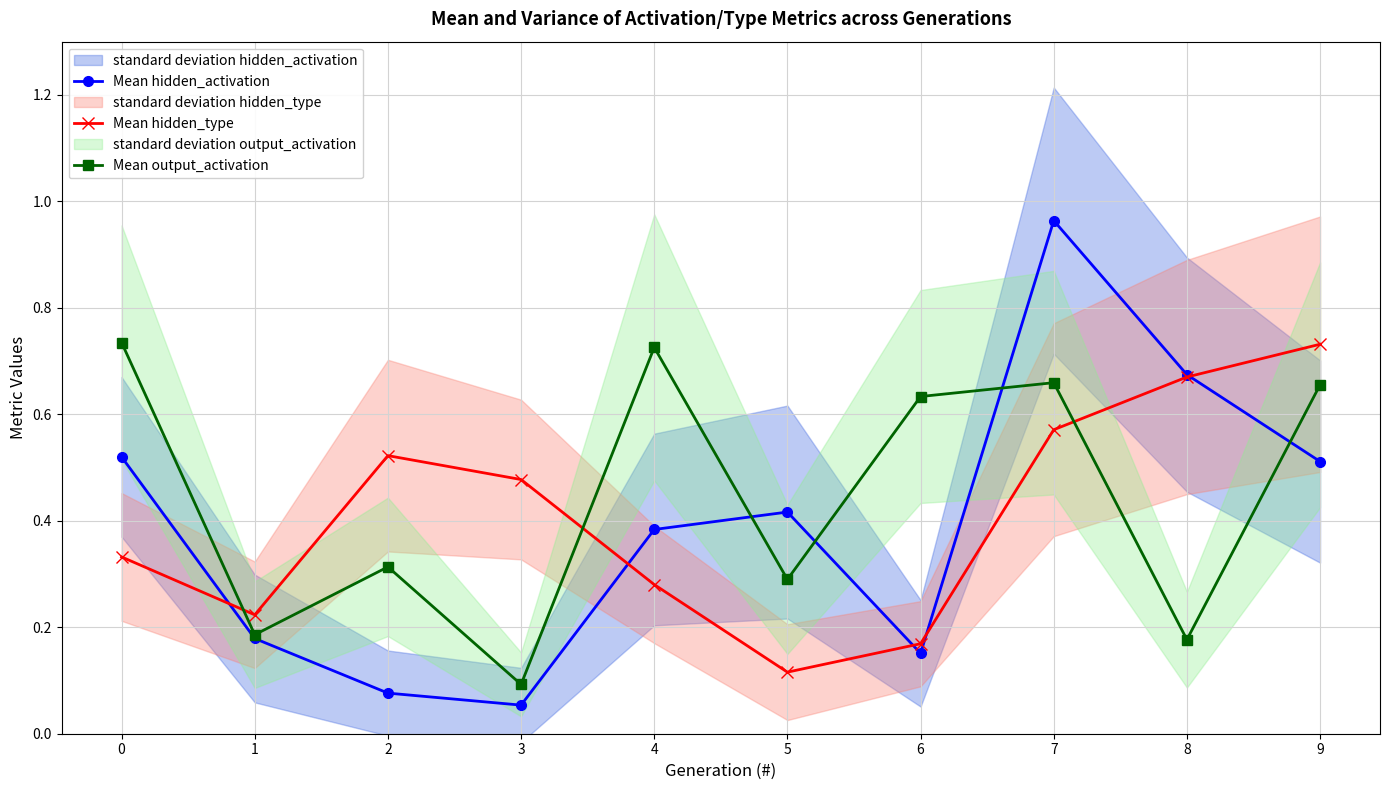

Rank the series by their maximum value, from lowest to highest.

Mean hidden_type, Mean output_activation, Mean hidden_activation